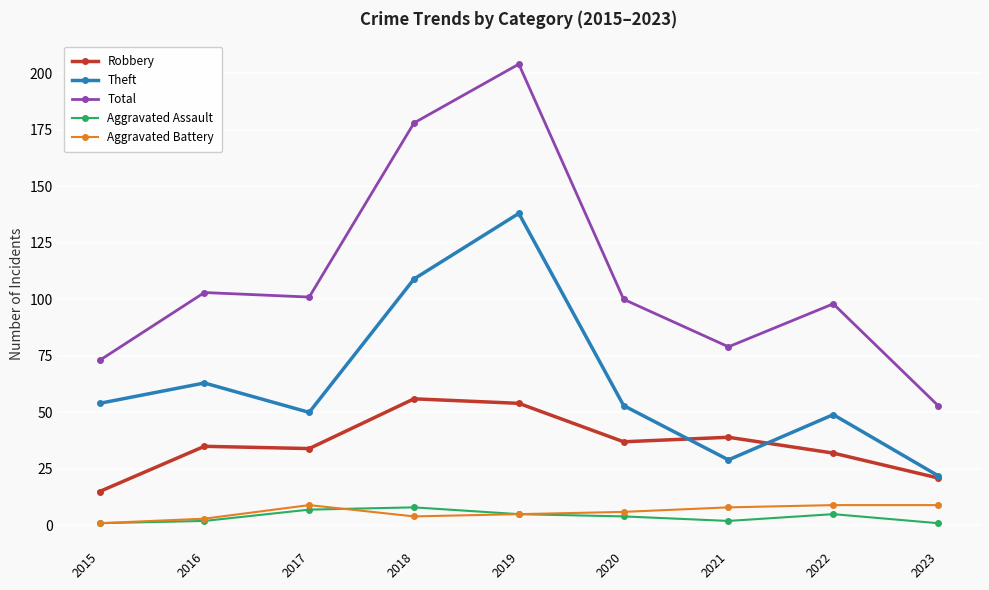

What is the value of the Aggravated Battery point at the 7th from the left?

8